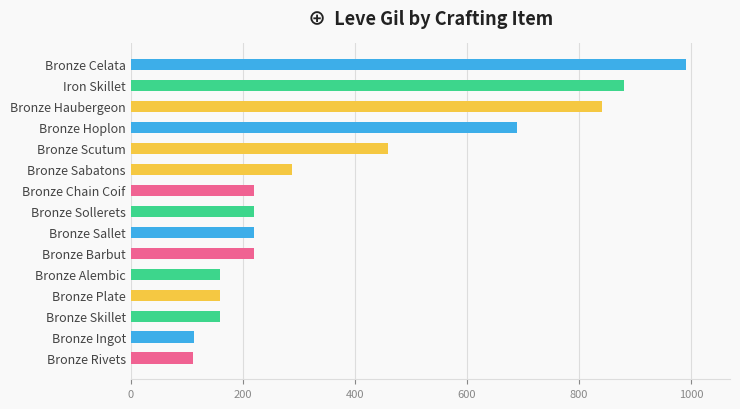

Which label corresponds to the largest value in the chart?

Bronze Celata